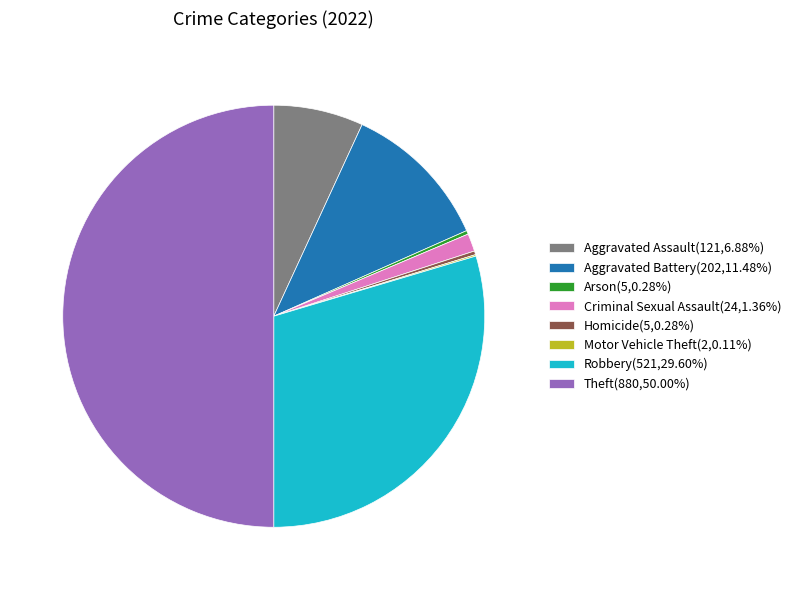

Is the sum of Aggravated Assault(121,6.88%) and Robbery(521,29.60%) greater than half?

No